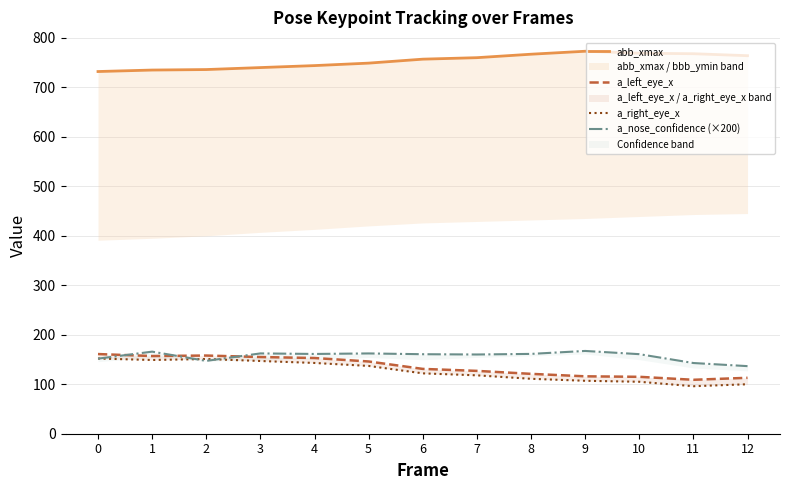

At which label does abb_xmax first exceed 757?

7